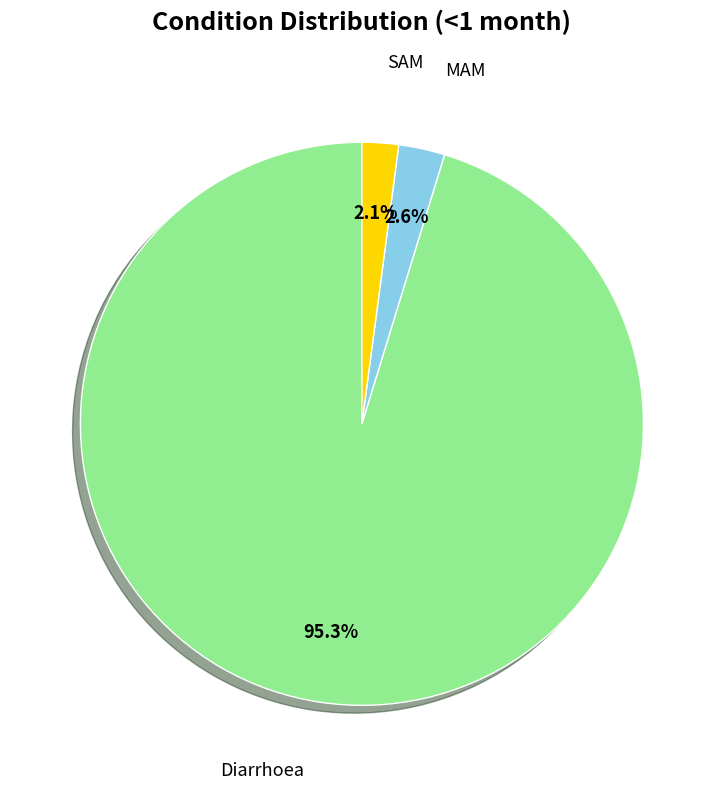

What is the smallest slice in the pie chart?

SAM